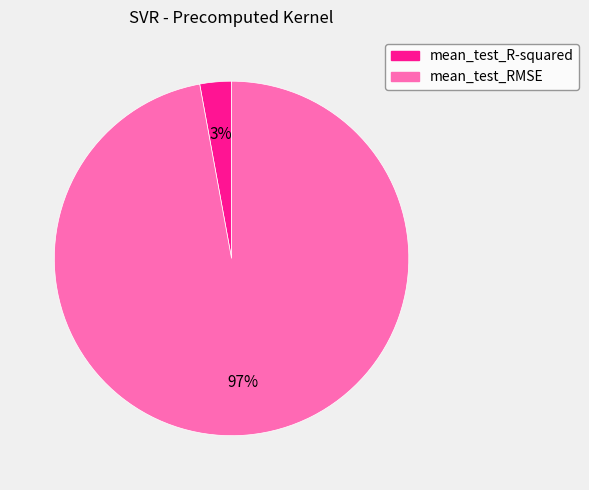

Do mean_test_RMSE and mean_test_R-squared together represent more than half of the pie?

Yes